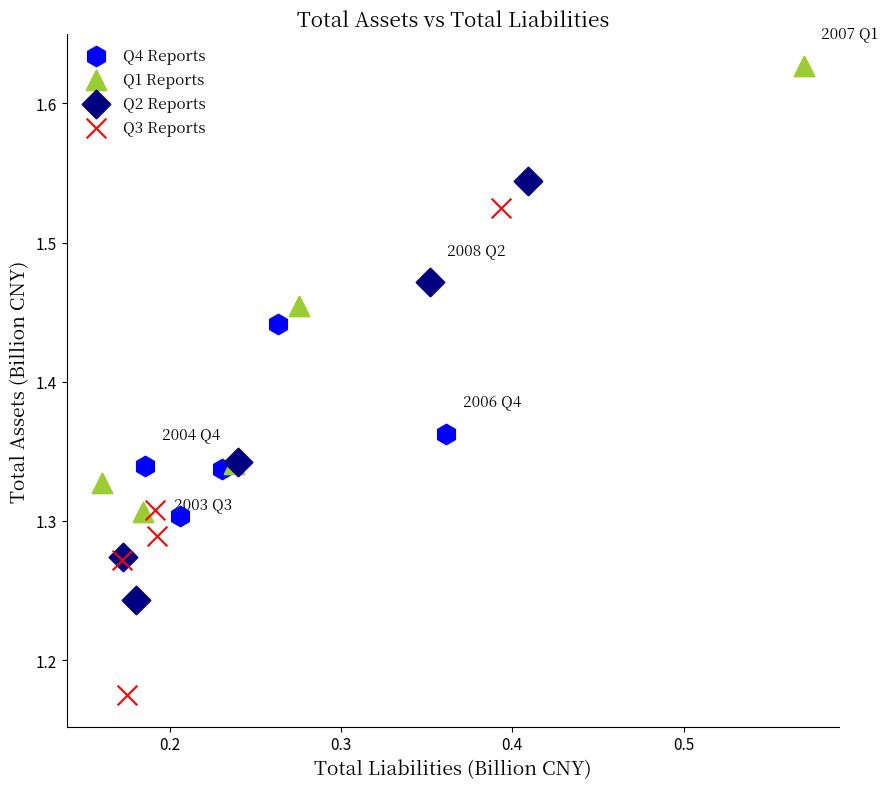

Which series contains the highest Y value?

Q1 Reports